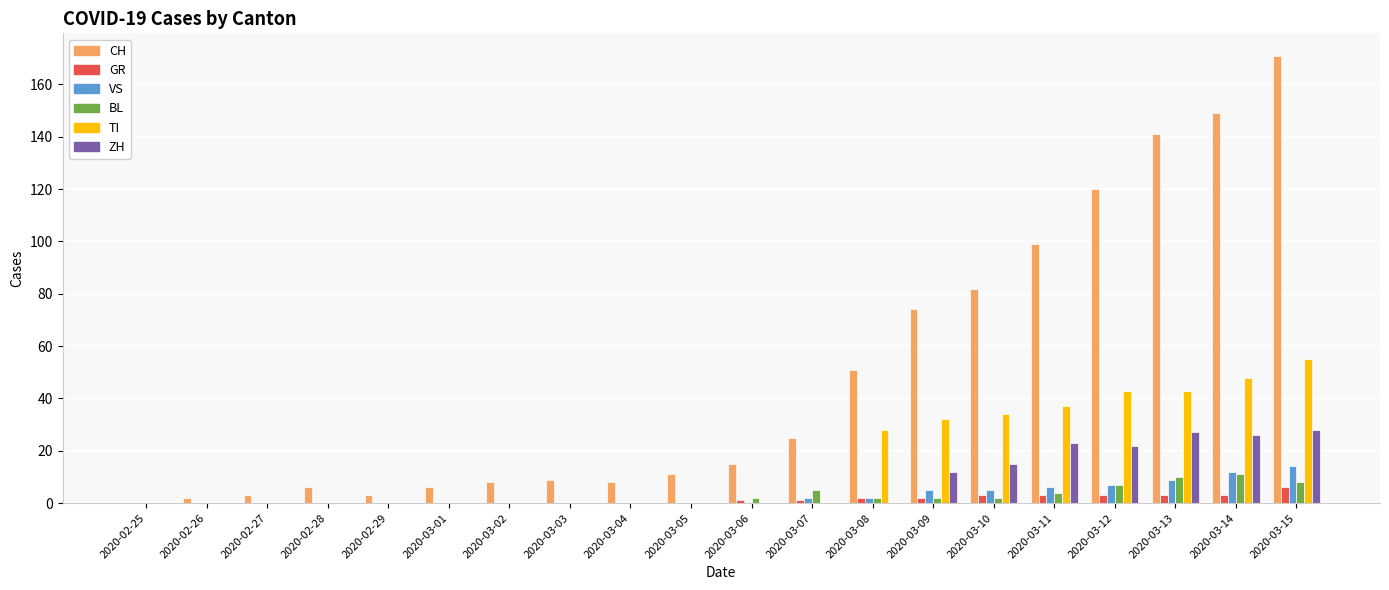

Reading left to right, transcribe all the data shown in this chart.

CH: 2020-02-25=0	2020-02-26=2	2020-02-27=3	2020-02-28=6	2020-02-29=3	2020-03-01=6	2020-03-02=8	2020-03-03=9	2020-03-04=8	2020-03-05=11	2020-03-06=15	2020-03-07=25	2020-03-08=51	2020-03-09=74	2020-03-10=82	2020-03-11=99	2020-03-12=120	2020-03-13=141	2020-03-14=149	2020-03-15=171
GR: 2020-02-25=0	2020-02-26=0	2020-02-27=0	2020-02-28=0	2020-02-29=0	2020-03-01=0	2020-03-02=0	2020-03-03=0	2020-03-04=0	2020-03-05=0	2020-03-06=1	2020-03-07=1	2020-03-08=2	2020-03-09=2	2020-03-10=3	2020-03-11=3	2020-03-12=3	2020-03-13=3	2020-03-14=3	2020-03-15=6
VS: 2020-02-25=0	2020-02-26=0	2020-02-27=0	2020-02-28=0	2020-02-29=0	2020-03-01=0	2020-03-02=0	2020-03-03=0	2020-03-04=0	2020-03-05=0	2020-03-06=0	2020-03-07=2	2020-03-08=2	2020-03-09=5	2020-03-10=5	2020-03-11=6	2020-03-12=7	2020-03-13=9	2020-03-14=12	2020-03-15=14
BL: 2020-02-25=0	2020-02-26=0	2020-02-27=0	2020-02-28=0	2020-02-29=0	2020-03-01=0	2020-03-02=0	2020-03-03=0	2020-03-04=0	2020-03-05=0	2020-03-06=2	2020-03-07=5	2020-03-08=2	2020-03-09=2	2020-03-10=2	2020-03-11=4	2020-03-12=7	2020-03-13=10	2020-03-14=11	2020-03-15=8
TI: 2020-02-25=0	2020-02-26=0	2020-02-27=0	2020-02-28=0	2020-02-29=0	2020-03-01=0	2020-03-02=0	2020-03-03=0	2020-03-04=0	2020-03-05=0	2020-03-06=0	2020-03-07=0	2020-03-08=28	2020-03-09=32	2020-03-10=34	2020-03-11=37	2020-03-12=43	2020-03-13=43	2020-03-14=48	2020-03-15=55
ZH: 2020-02-25=0	2020-02-26=0	2020-02-27=0	2020-02-28=0	2020-02-29=0	2020-03-01=0	2020-03-02=0	2020-03-03=0	2020-03-04=0	2020-03-05=0	2020-03-06=0	2020-03-07=0	2020-03-08=0	2020-03-09=12	2020-03-10=15	2020-03-11=23	2020-03-12=22	2020-03-13=27	2020-03-14=26	2020-03-15=28